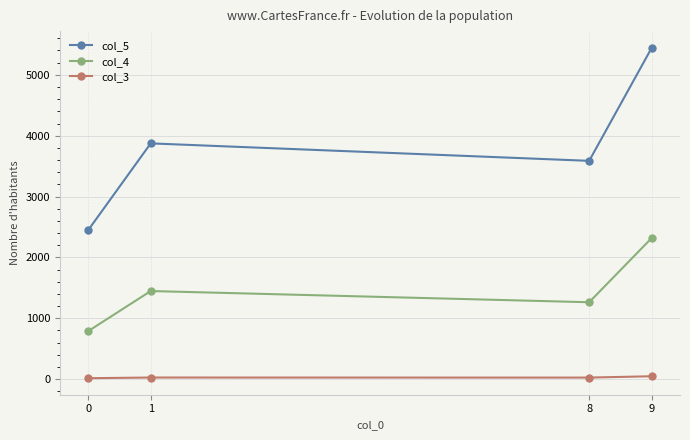

At how many categories does at least one series exceed 2742?

3